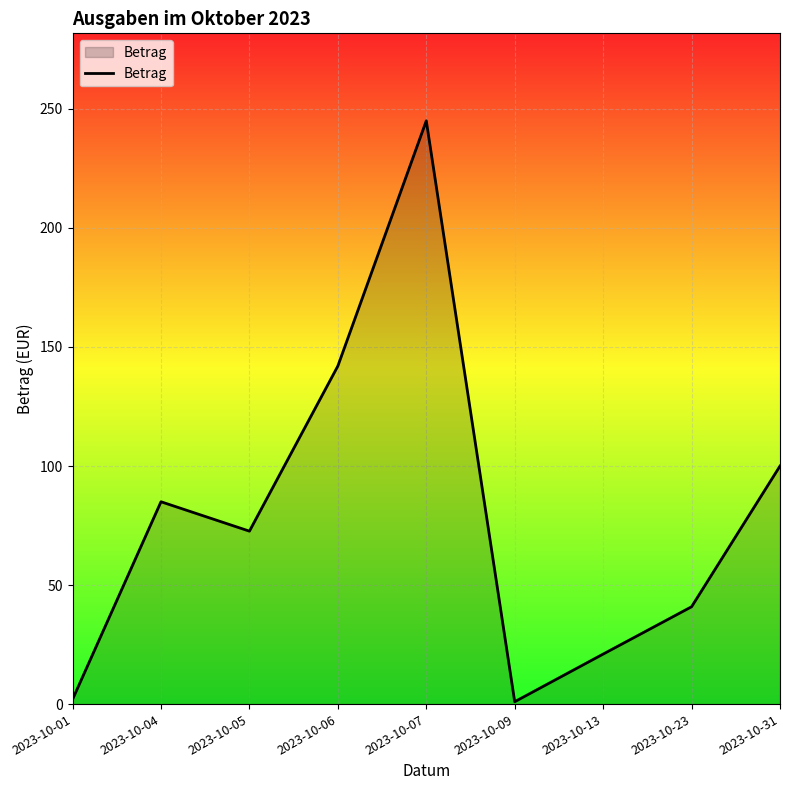

Is it true that the value at 2023-10-06 is 255.5?

False